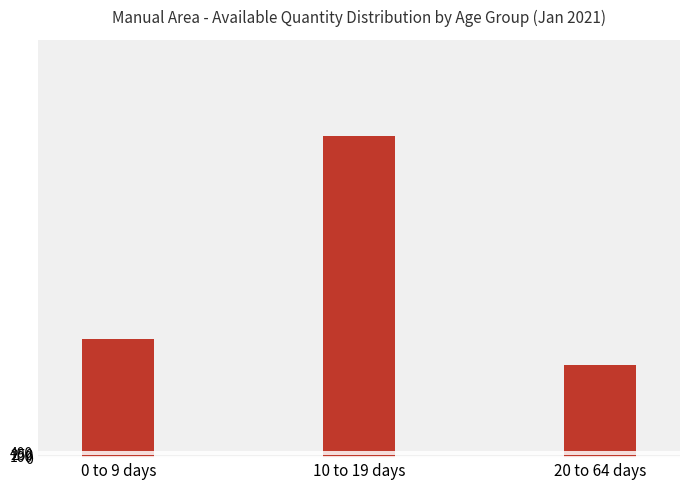

What is the label of the 3rd bar from the left?

20 to 64 days